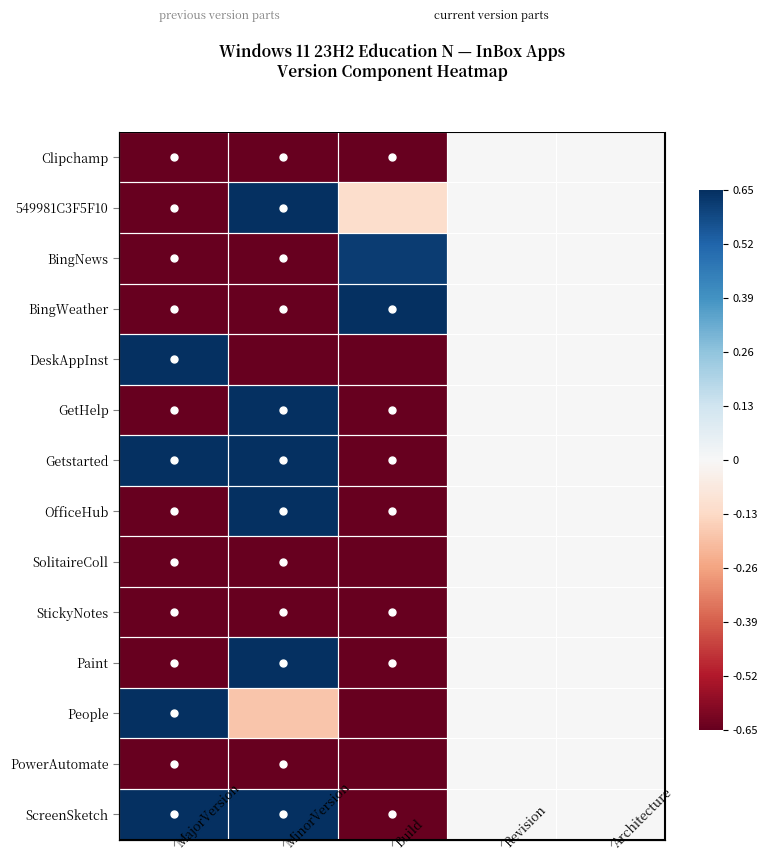

List the series in order of their peak value, highest first.

549981C3F5F10, BingWeather, DeskAppInst, Getstarted, OfficeHub, ScreenSketch, People, GetHelp, Paint, BingNews, Clipchamp, SolitaireColl, StickyNotes, PowerAutomate